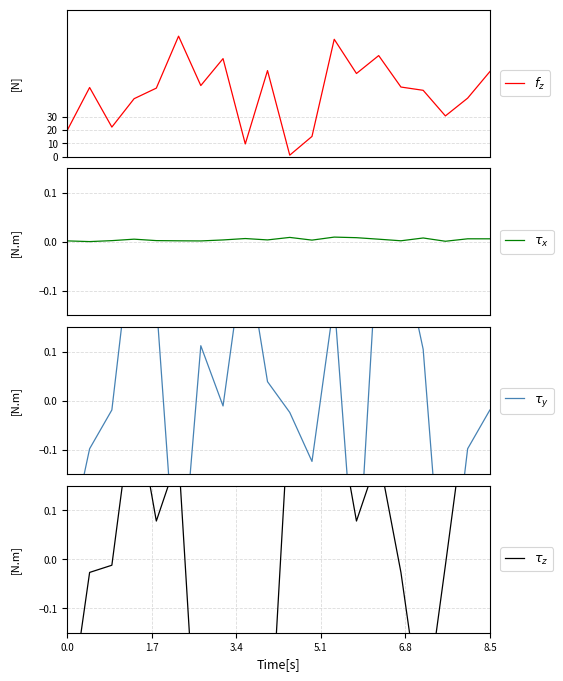

True or false: $\tau_z$ and $\tau_y$ cross at least once.

True